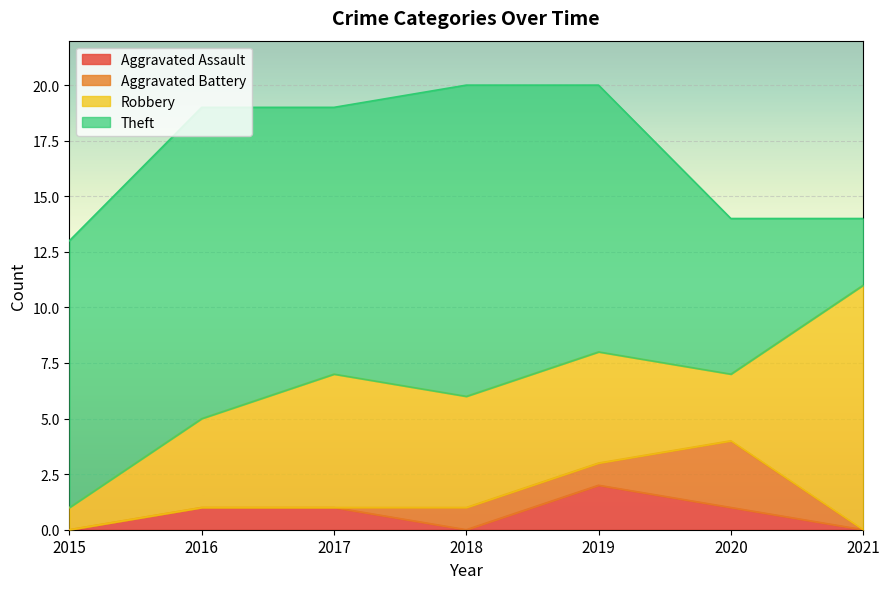

Rank the series at 2018 from highest to lowest value.

Theft, Robbery, Aggravated Battery, Aggravated Assault